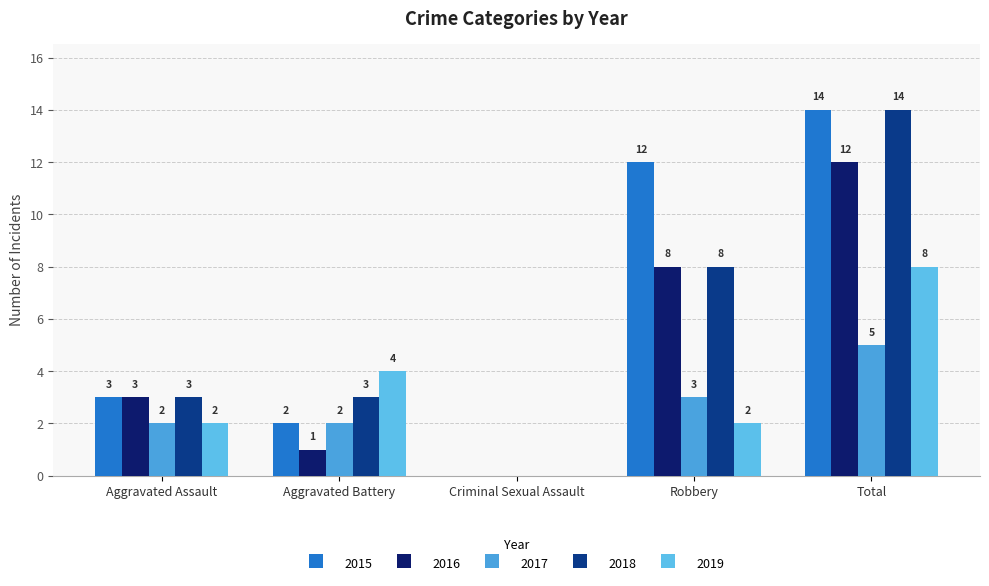

Where is 2016 nearest to the value 6?

Robbery